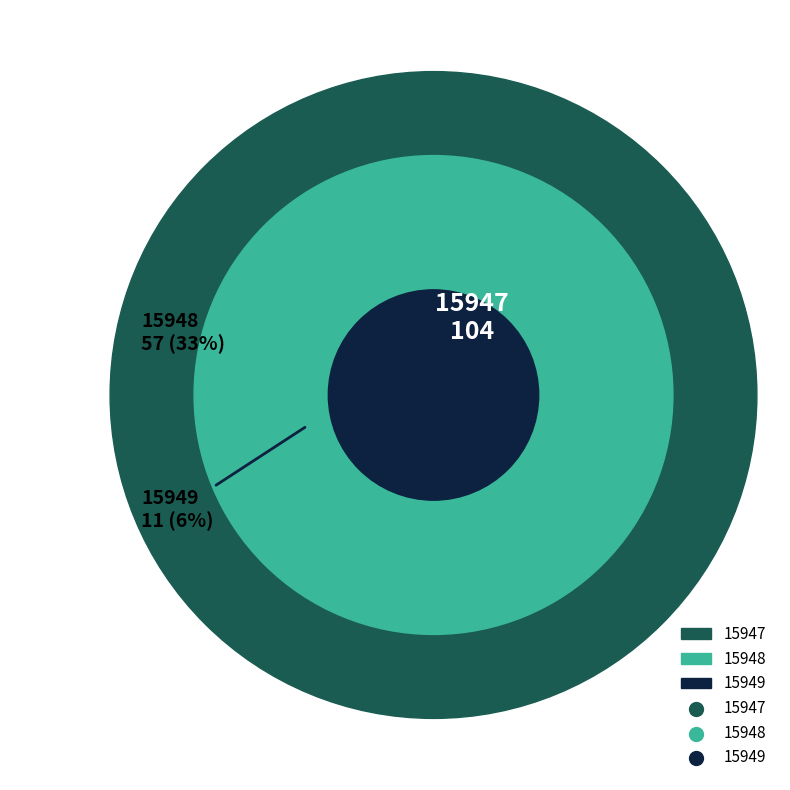

How many segments does this pie chart have?

3